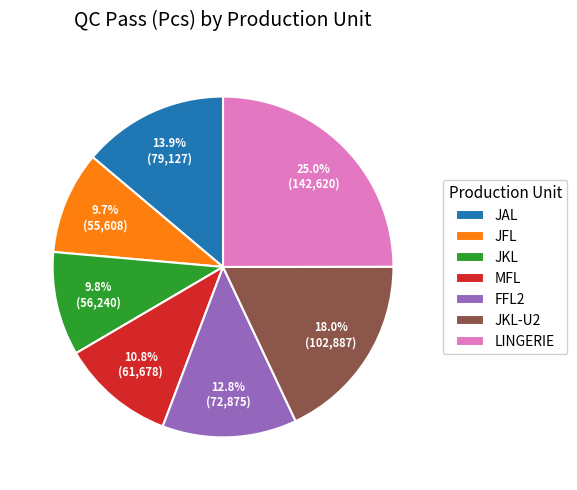

What is the ratio of the value at JAL to the value at JKL-U2?

0.8